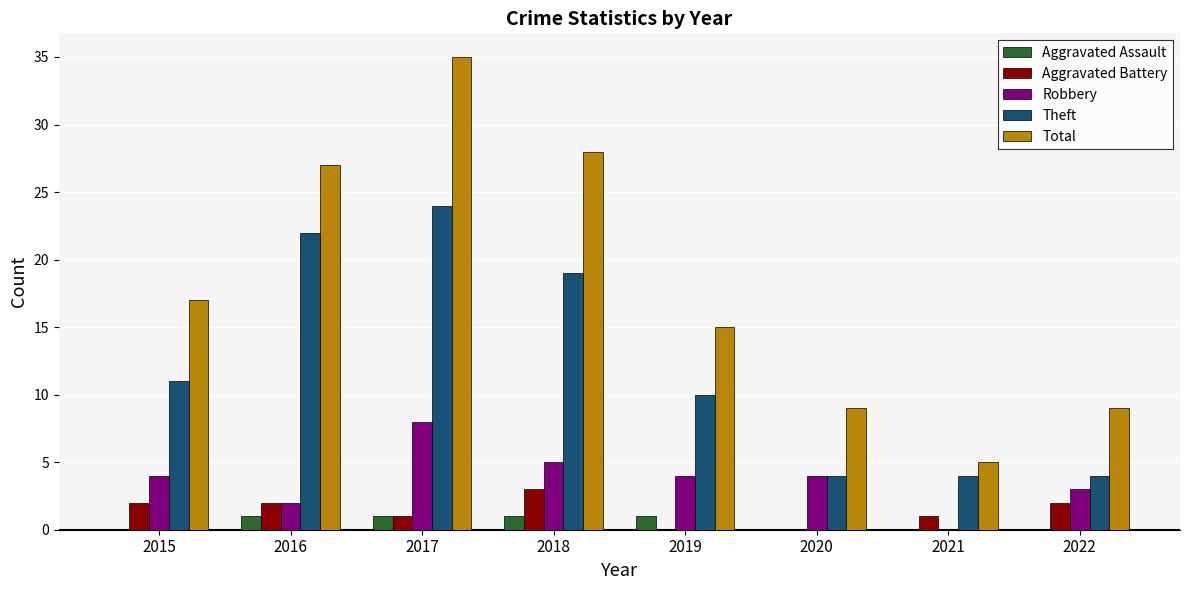

At which category is the sum across all series the highest?

2017